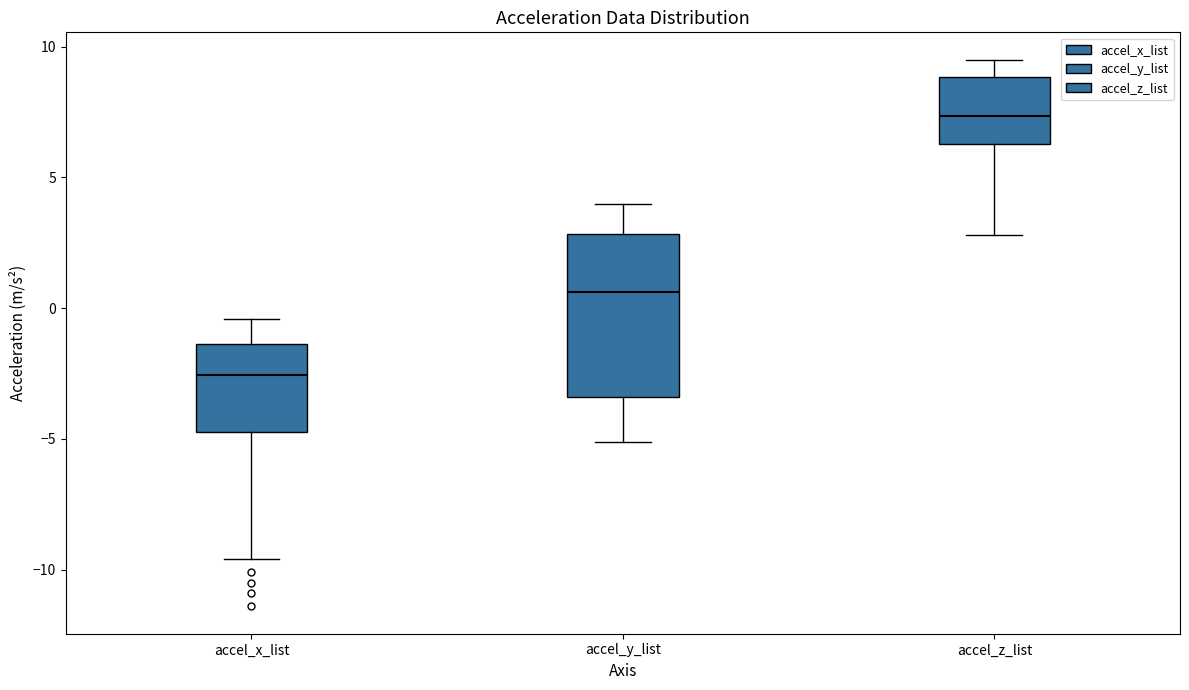

Where does the lower whisker of the box for accel_x_list end on the y-axis? The values are not printed on the chart, so give them approximately, as read against the axis.

-9.5